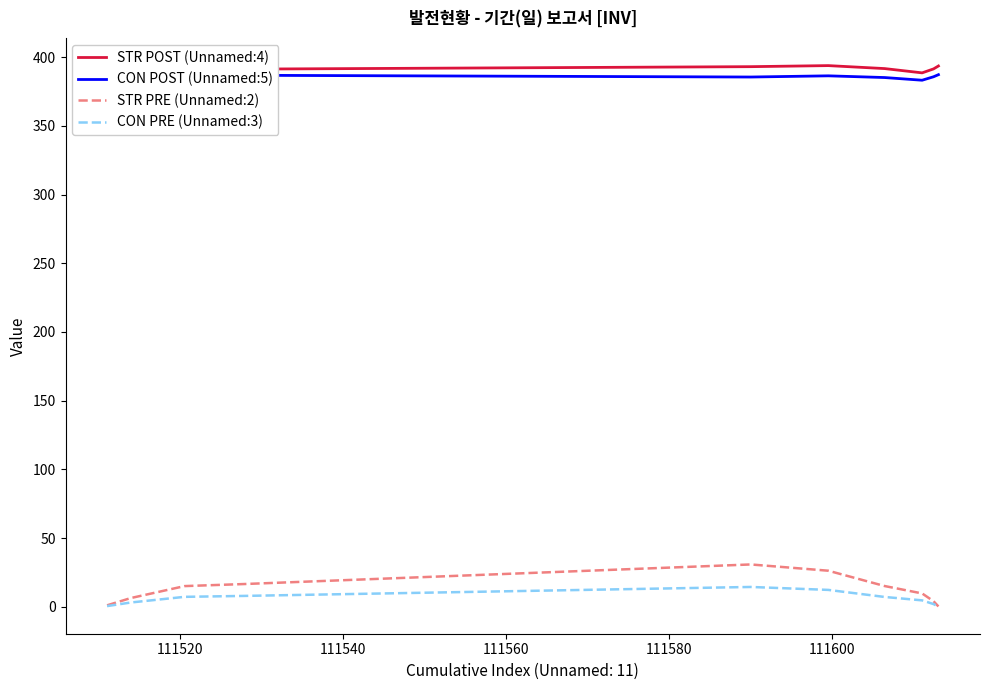

What is the value of the CON POST (Unnamed:5) point at the 2nd from the left?

390.4